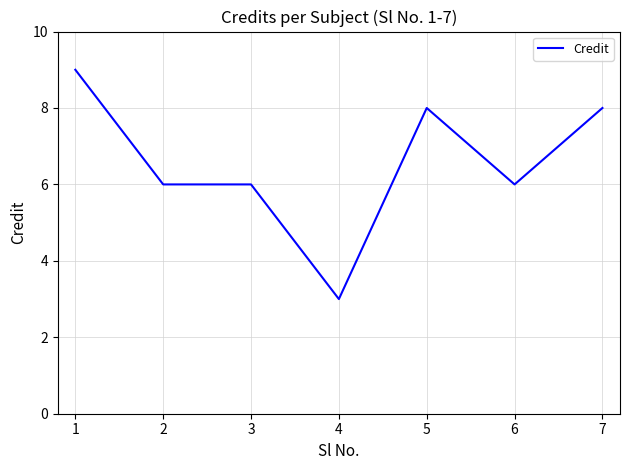

The chart shows a value of 6 at 2. True or false?

True